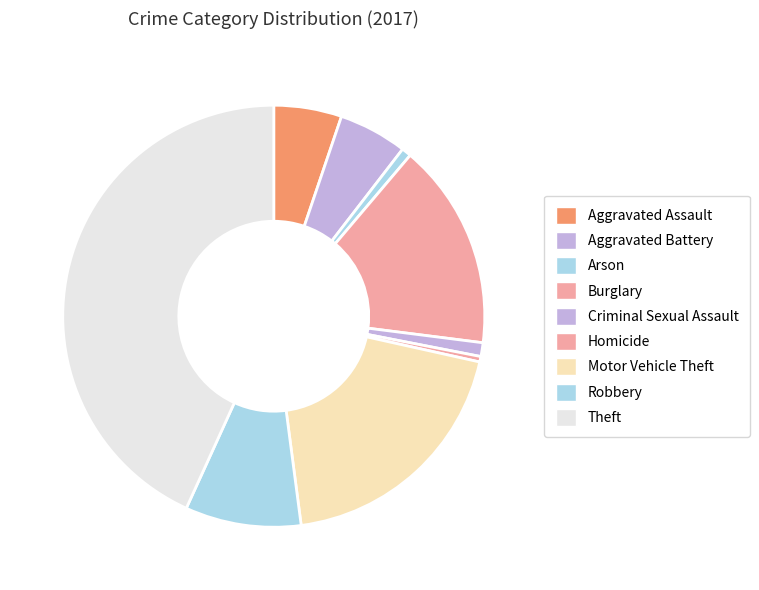

Combined, what portion of the pie is Motor Vehicle Theft and Criminal Sexual Assault?

20.5%